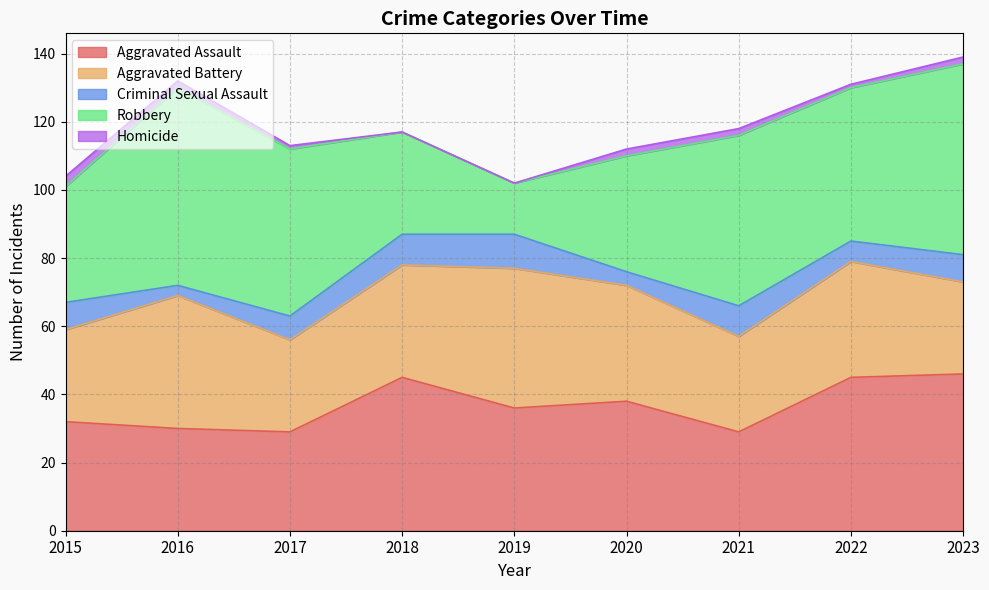

Which category has the lowest value across all series?

2018